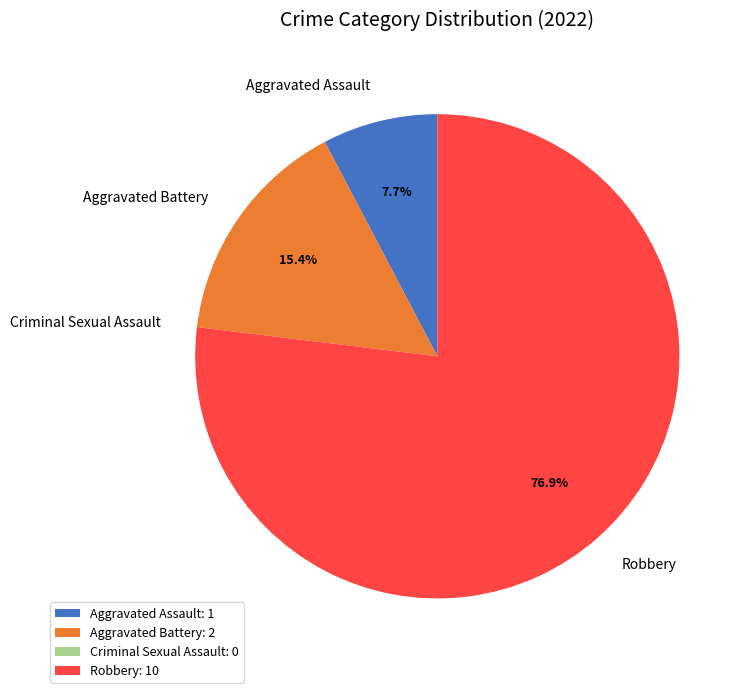

What is the largest slice in the pie chart?

Robbery